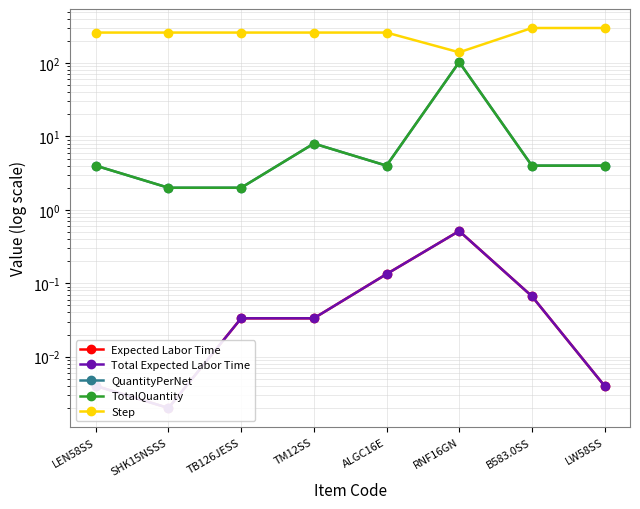

Where is QuantityPerNet nearest to the value 52?

TM12SS